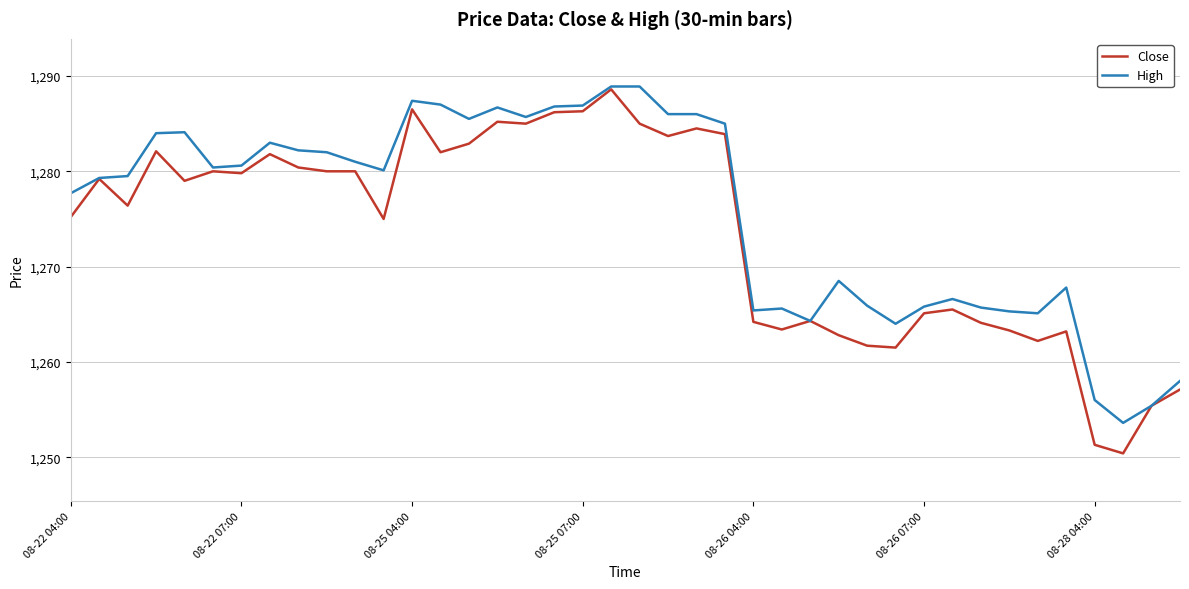

List the series in order of their overall mean, highest first.

High, Close